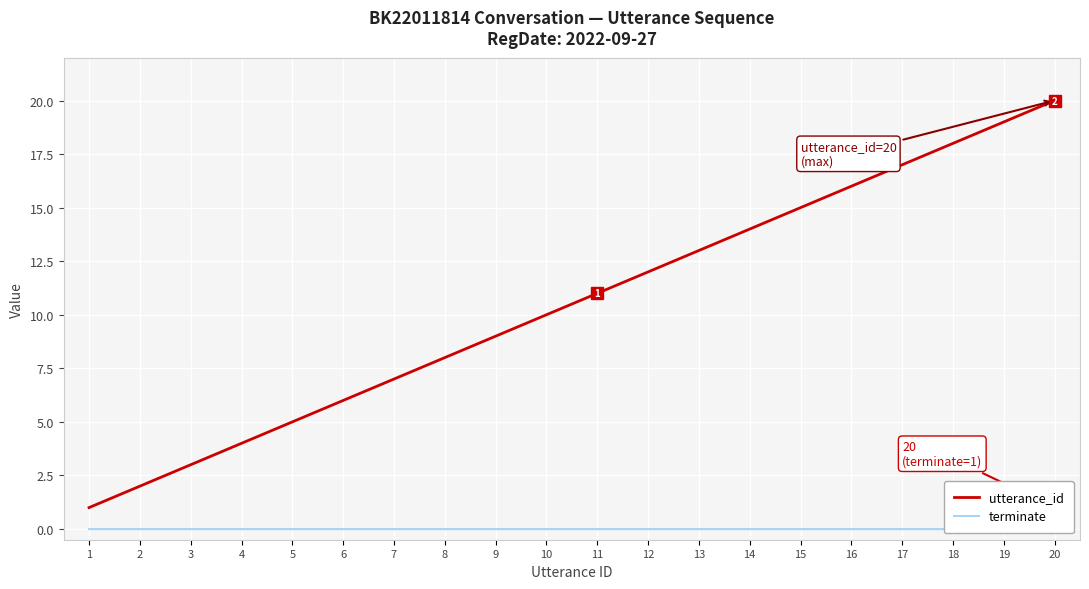

Does the chart display data point markers on the line(s)?

No